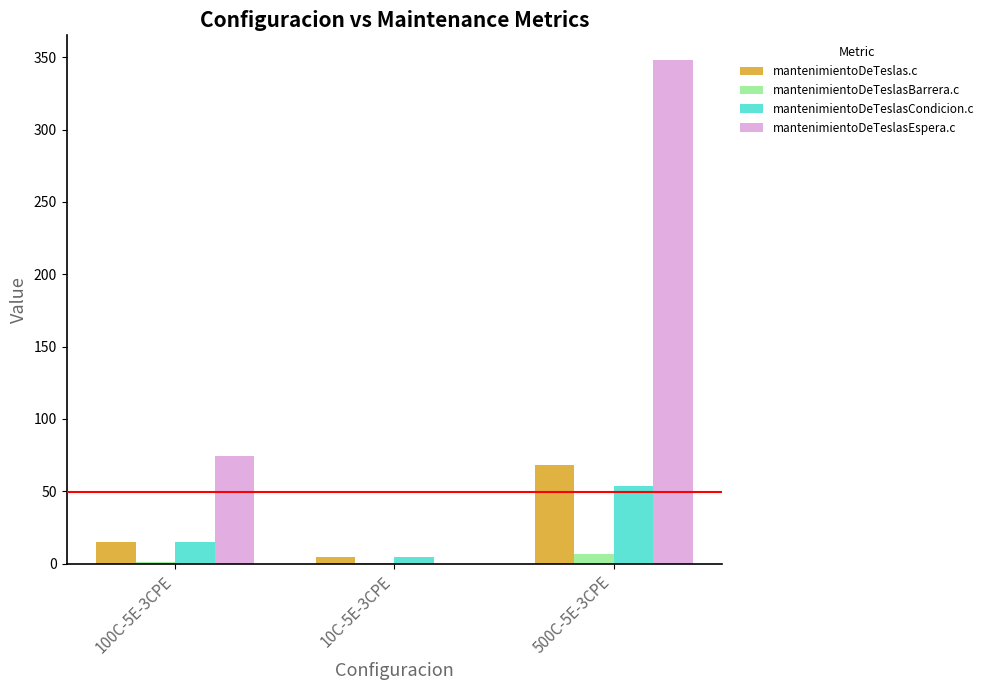

What is the sum of the mantenimientoDeTeslasBarrera.c values at 10C-5E-3CPE and 100C-5E-3CPE?

1.4